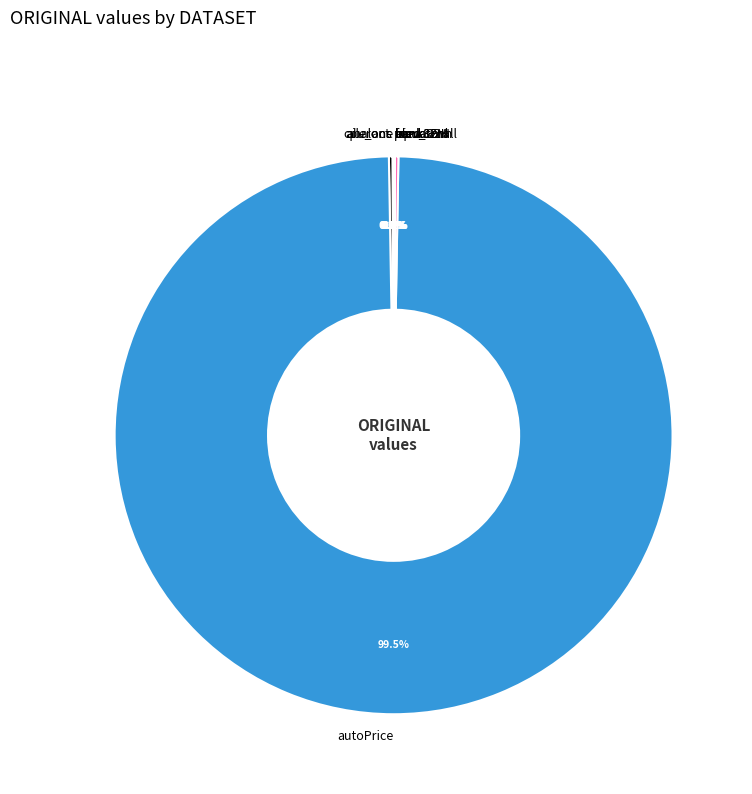

Which category has the biggest portion of the pie?

autoPrice